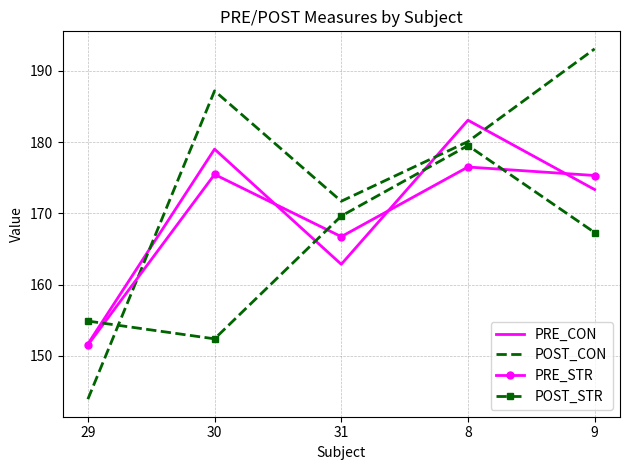

What is the total value across all series at 9?

709.1